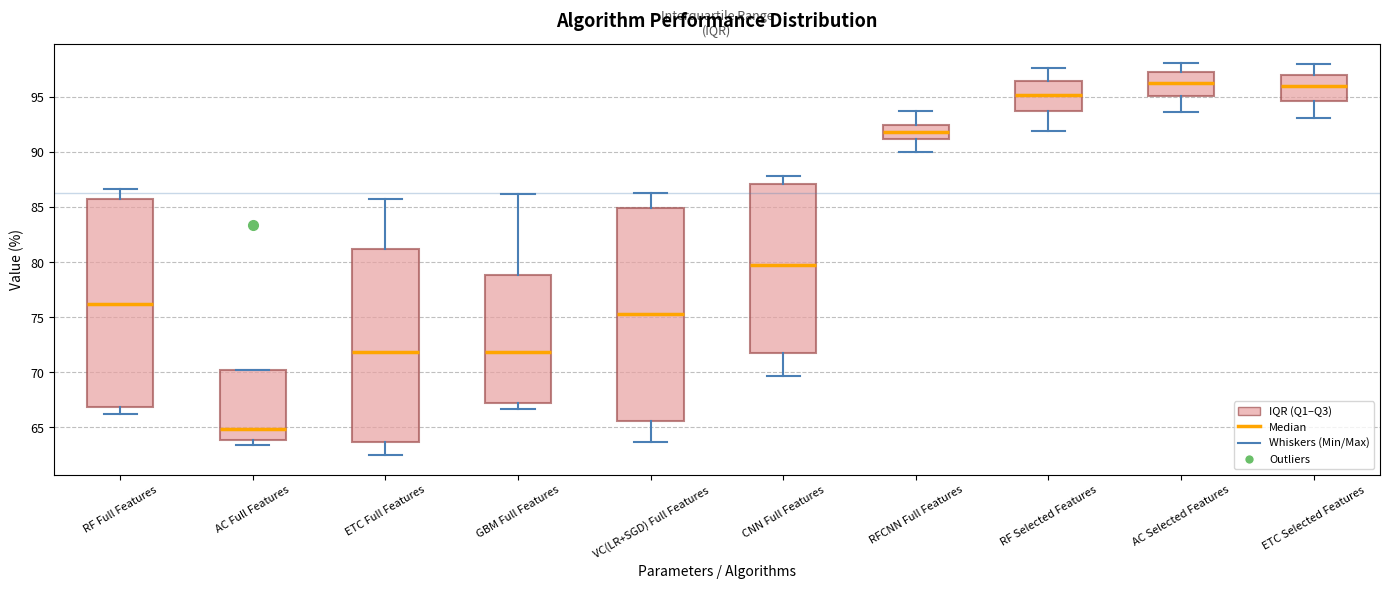

Reading left to right, transcribe this box plot: for each box, give where its median line is, the range the box spans, and where its two whiskers end, as read against the y-axis. The values are not printed on the chart, so give them approximately, as read against the axis.

RF Full Features: median 76.0, box 67.0 to 85.5, whiskers 66.0 to 86.5
AC Full Features: median 65.0, box 64.0 to 70.0, whiskers 63.5 to 70.0
ETC Full Features: median 72.0, box 63.5 to 81.0, whiskers 62.5 to 85.5
GBM Full Features: median 72.0, box 67.0 to 79.0, whiskers 66.5 to 86.0
VC(LR+SGD) Full Features: median 75.5, box 65.5 to 85.0, whiskers 63.5 to 86.5
CNN Full Features: median 79.5, box 72.0 to 87.0, whiskers 69.5 to 88.0
RFCNN Full Features: median 92.0, box 91.0 to 92.5, whiskers 90.0 to 93.5
RF Selected Features: median 95.0, box 93.5 to 96.5, whiskers 92.0 to 97.5
AC Selected Features: median 96.5, box 95.0 to 97.5, whiskers 93.5 to 98.0
ETC Selected Features: median 96.0, box 94.5 to 97.0, whiskers 93.0 to 98.0